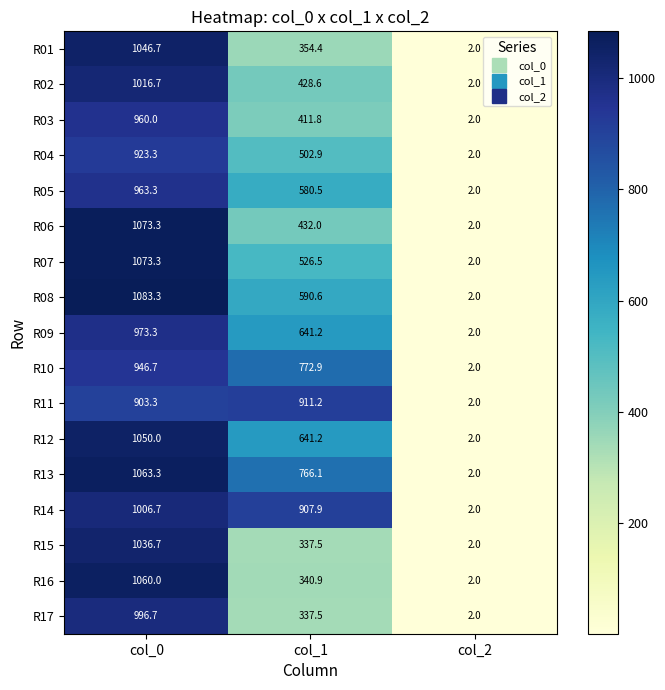

The R16 series shows 2.0 at col_2. True or false?

True